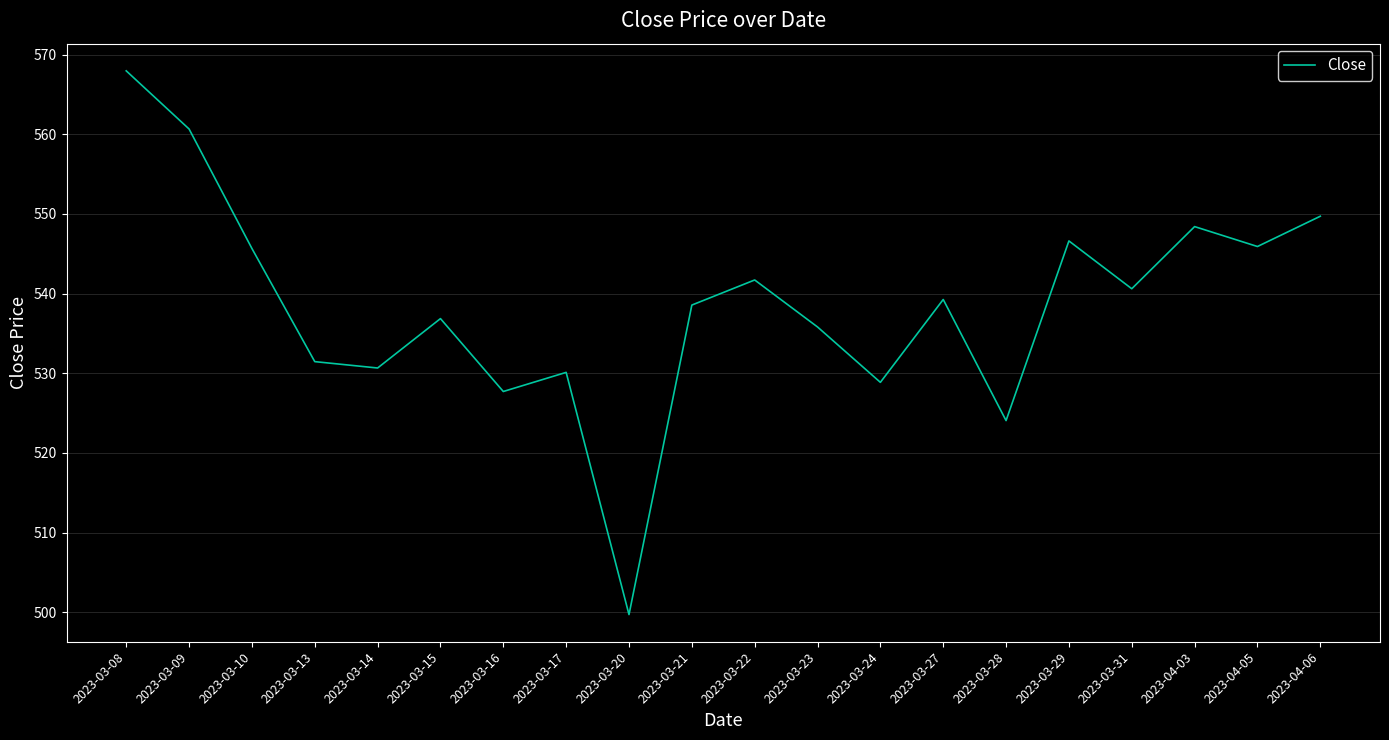

Does the chart have visible grid lines?

Yes